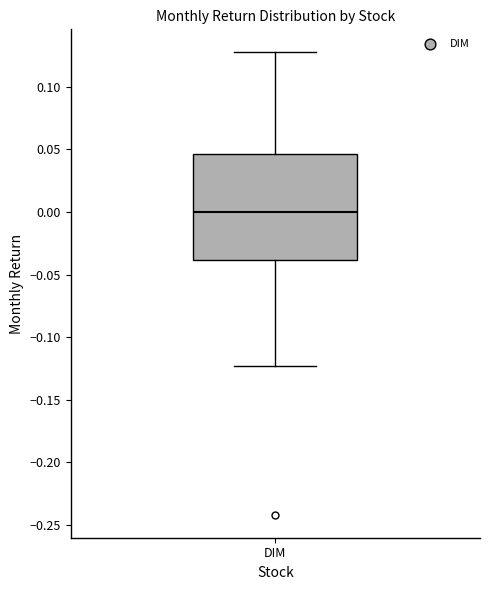

Where is the lower edge of the box for DIM on the y-axis? The values are not printed on the chart, so give them approximately, as read against the axis.

-0.040